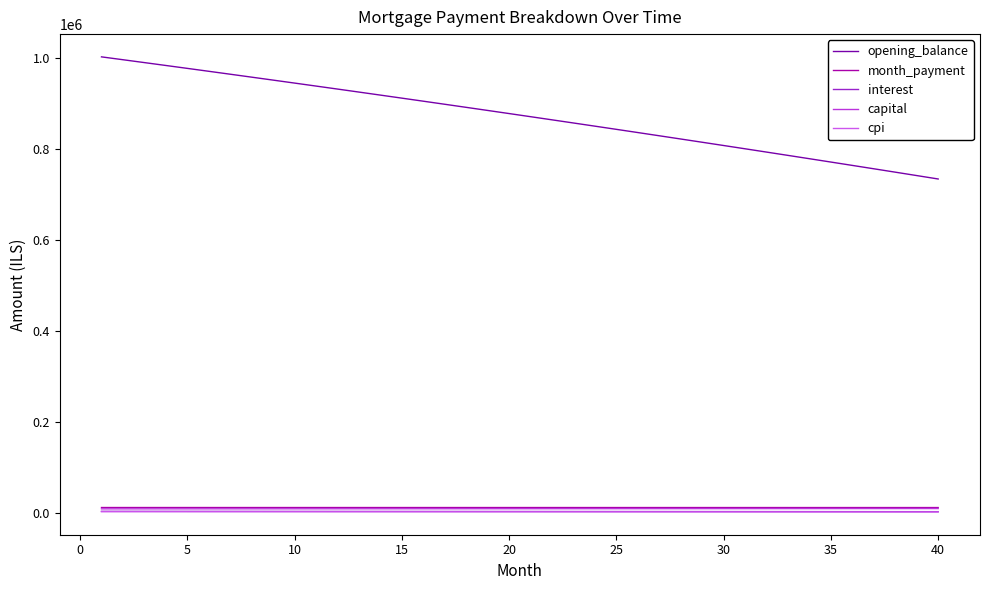

Does the chart display data point markers on the line(s)?

No